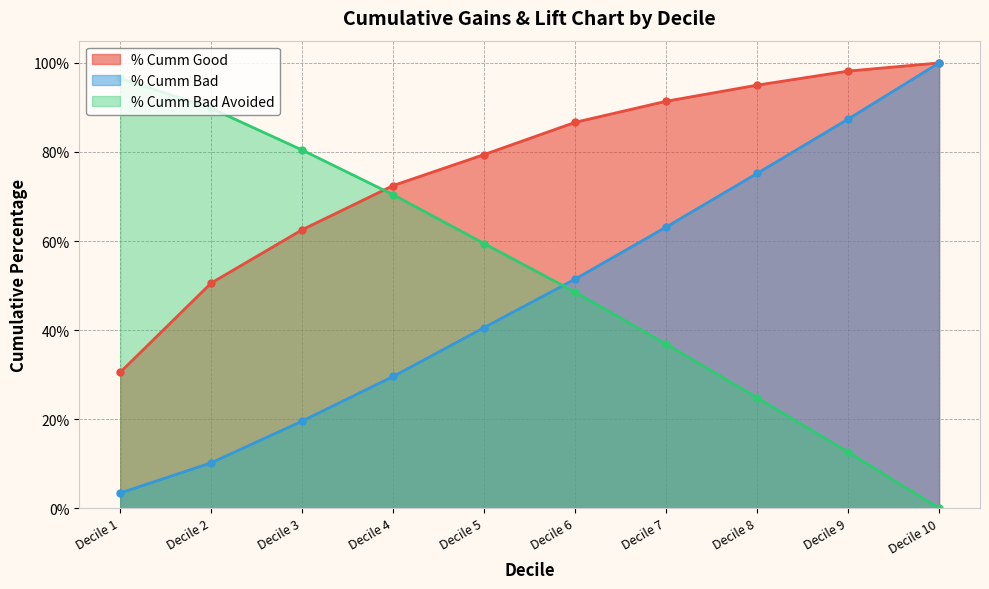

Reading right to left, what are all the values shown in this chart?

% Cumm Good: Decile 10=1.0	Decile 9=1.0	Decile 8=1.0	Decile 7=0.9	Decile 6=0.9	Decile 5=0.8	Decile 4=0.7	Decile 3=0.6	Decile 2=0.5	Decile 1=0.3
% Cumm Bad: Decile 10=1.0	Decile 9=0.9	Decile 8=0.8	Decile 7=0.6	Decile 6=0.5	Decile 5=0.4	Decile 4=0.3	Decile 3=0.2	Decile 2=0.1	Decile 1=0.0
% Cumm Bad Avoided: Decile 10=0.0	Decile 9=0.1	Decile 8=0.2	Decile 7=0.4	Decile 6=0.5	Decile 5=0.6	Decile 4=0.7	Decile 3=0.8	Decile 2=0.9	Decile 1=1.0